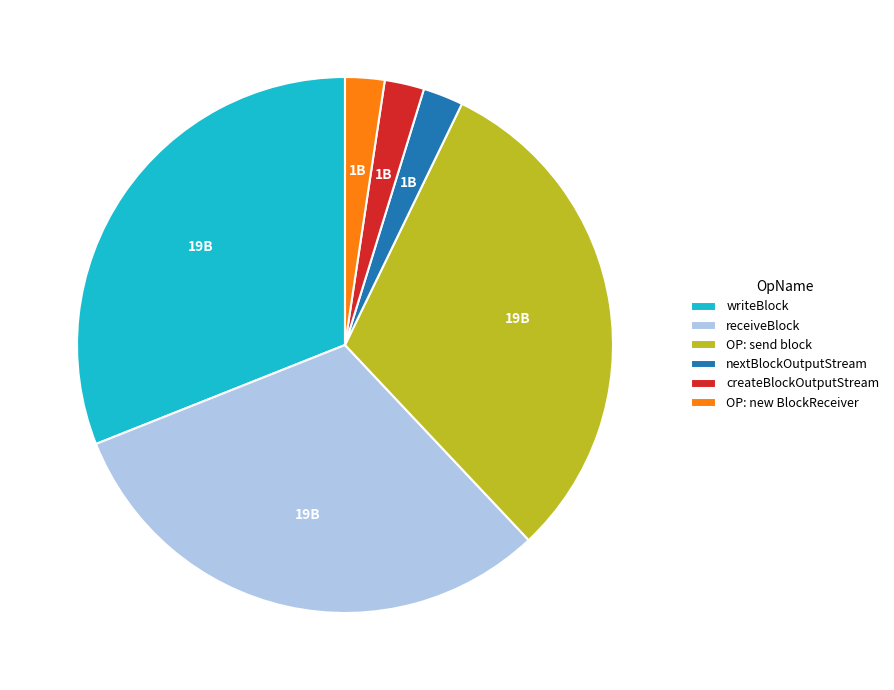

Does writeBlock represent more than half of the total?

No